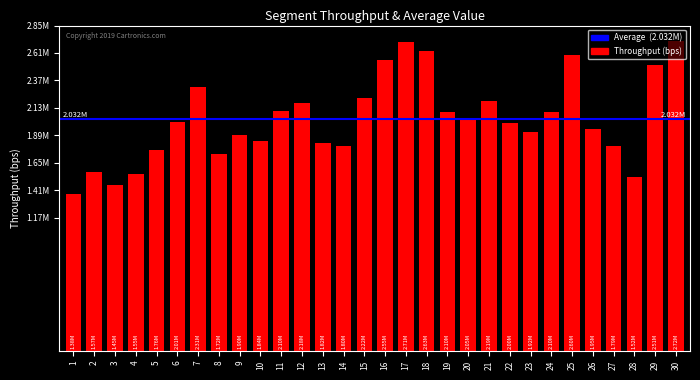

Are the bars horizontal?

No